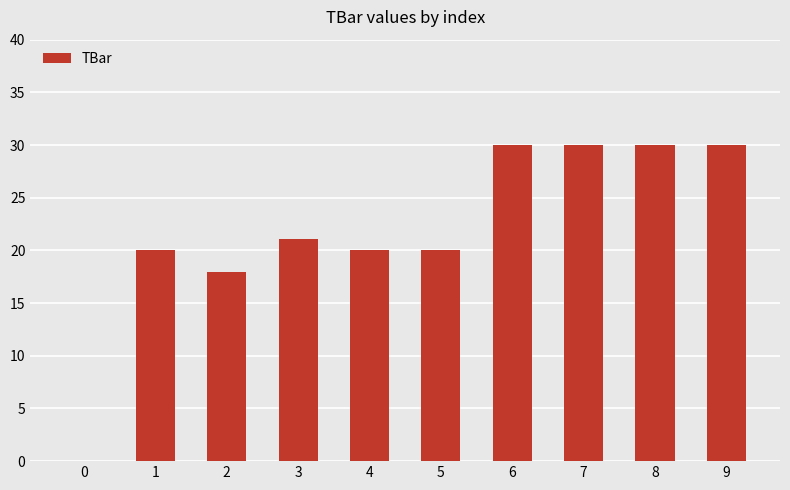

The value at 7 is 48.4. True or false?

False